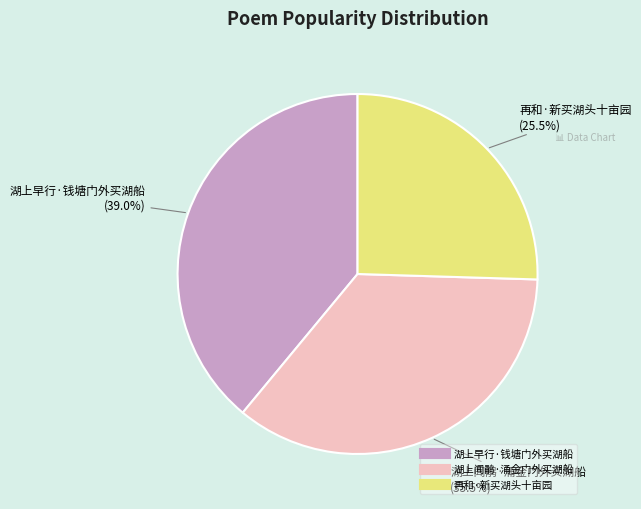

What is the smallest slice in the pie chart?

再和·新买湖头十亩园